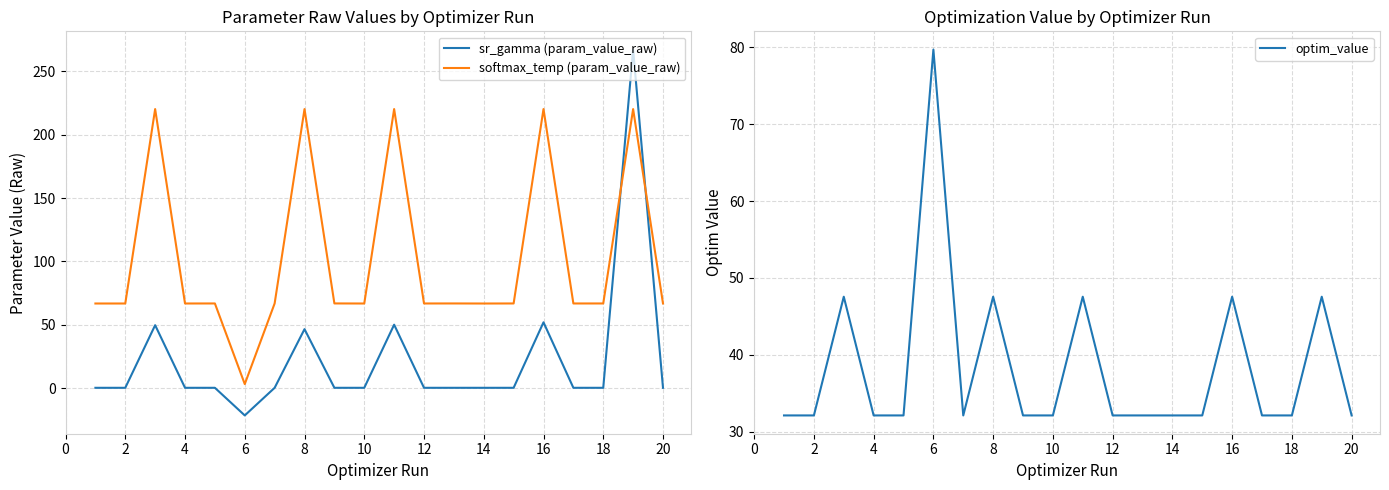

At which label does softmax_temp (param_value_raw) reach its minimum?

6